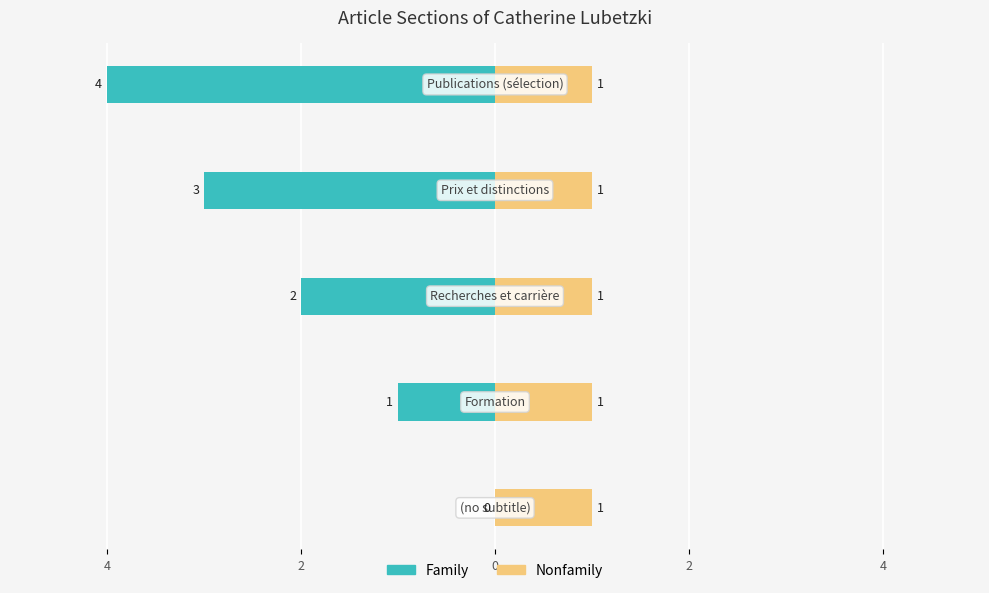

Which series has the widest spread of values?

Family